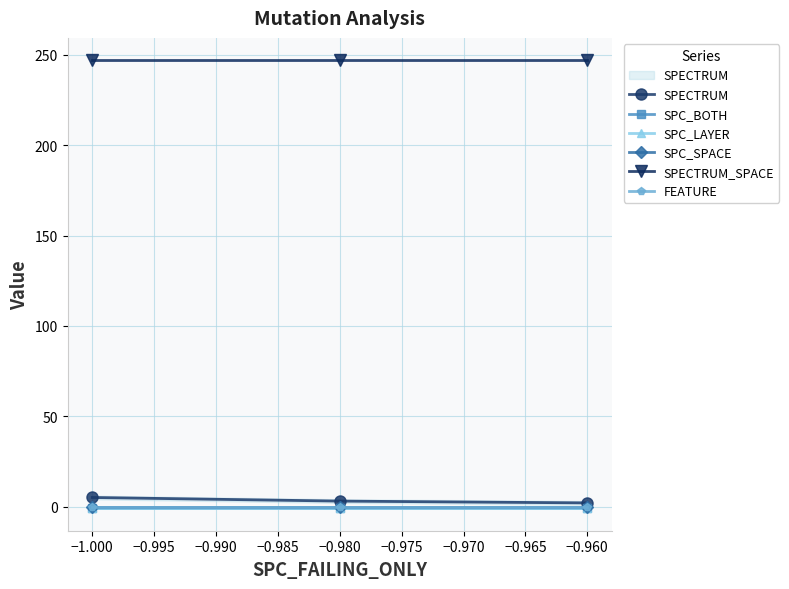

List the series in order of their peak value, lowest first.

SPC_BOTH, SPC_LAYER, SPC_SPACE, FEATURE, SPECTRUM, SPECTRUM_SPACE